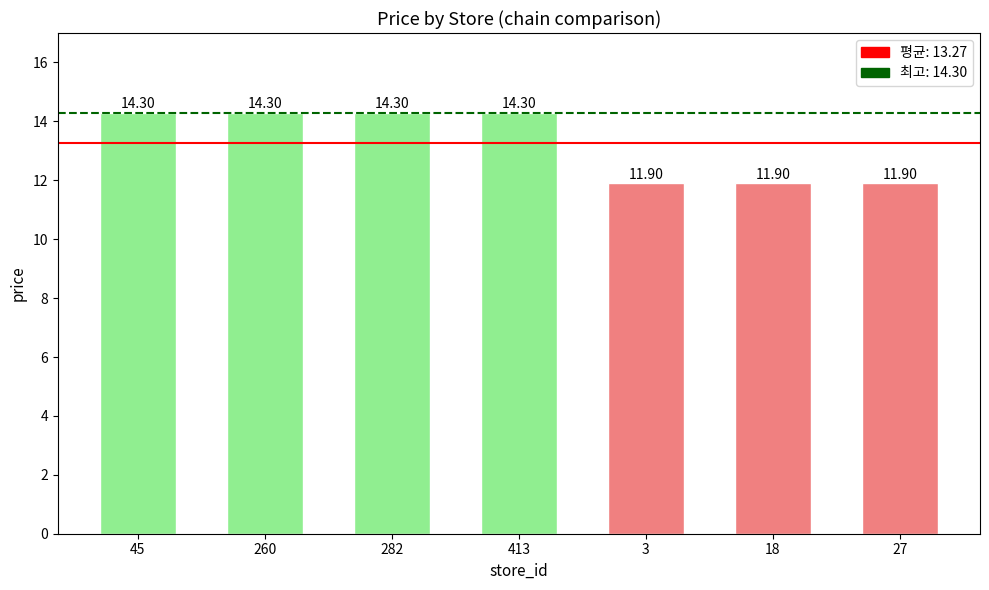

Reading right to left, transcribe all the data shown in this chart.

11.9	11.9	11.9	14.3	14.3	14.3	14.3